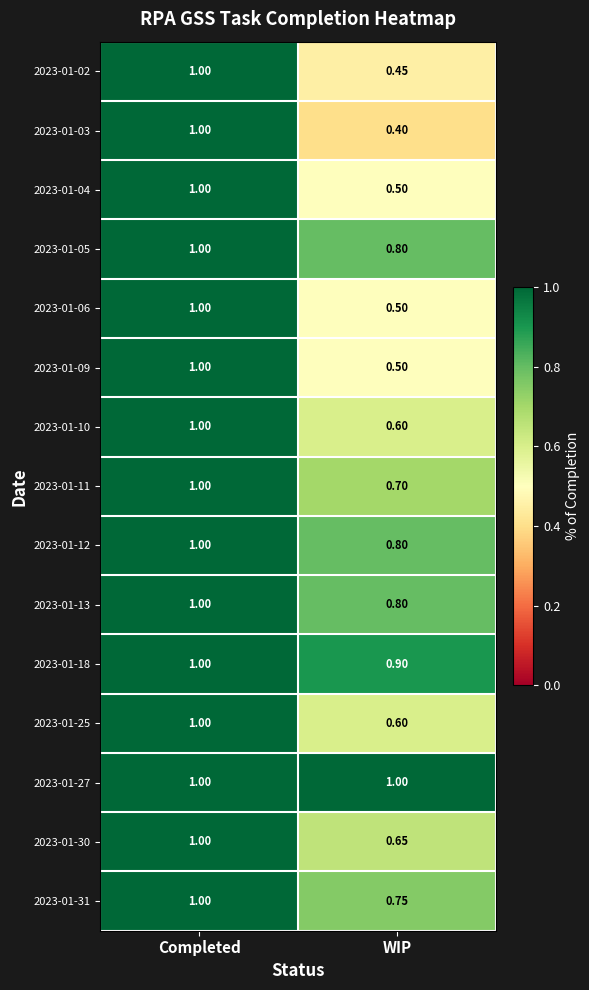

Which category has the lowest value in the 2023-01-30 series?

WIP